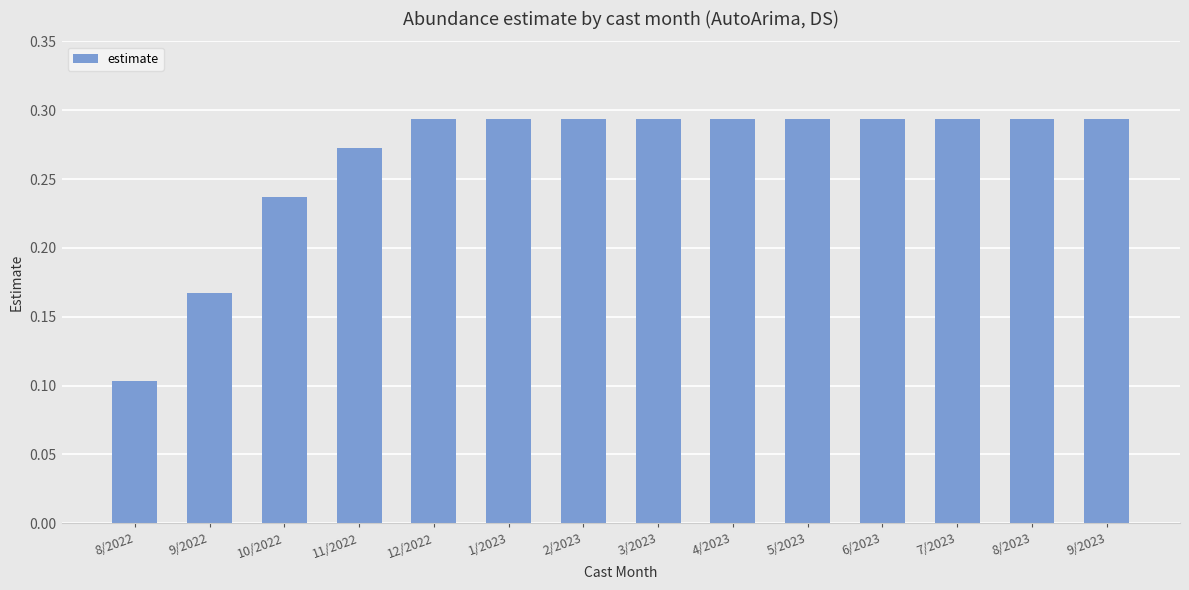

How many series are shown in this chart?

1